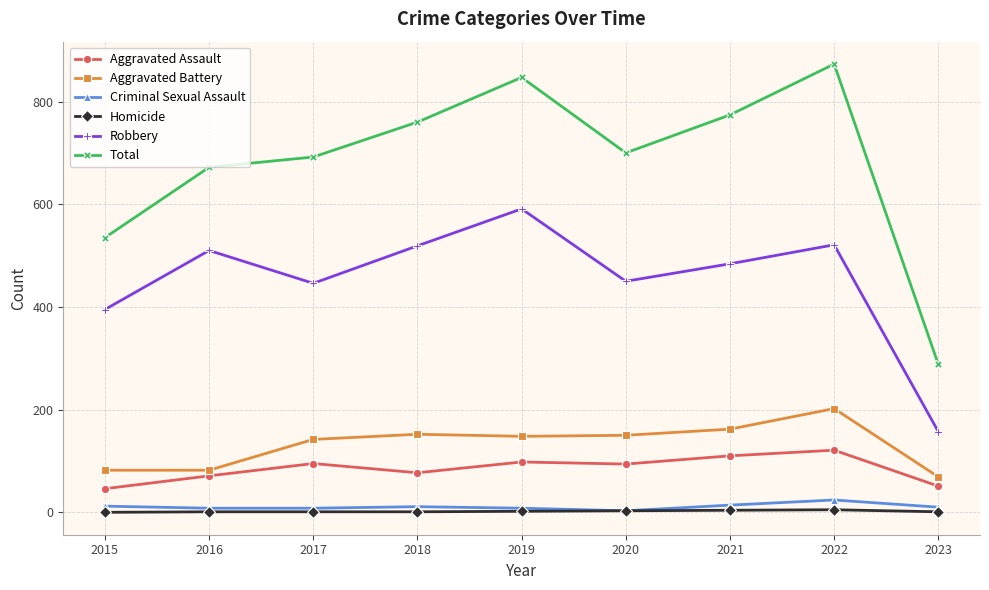

Which series has the largest range (max minus min)?

Total